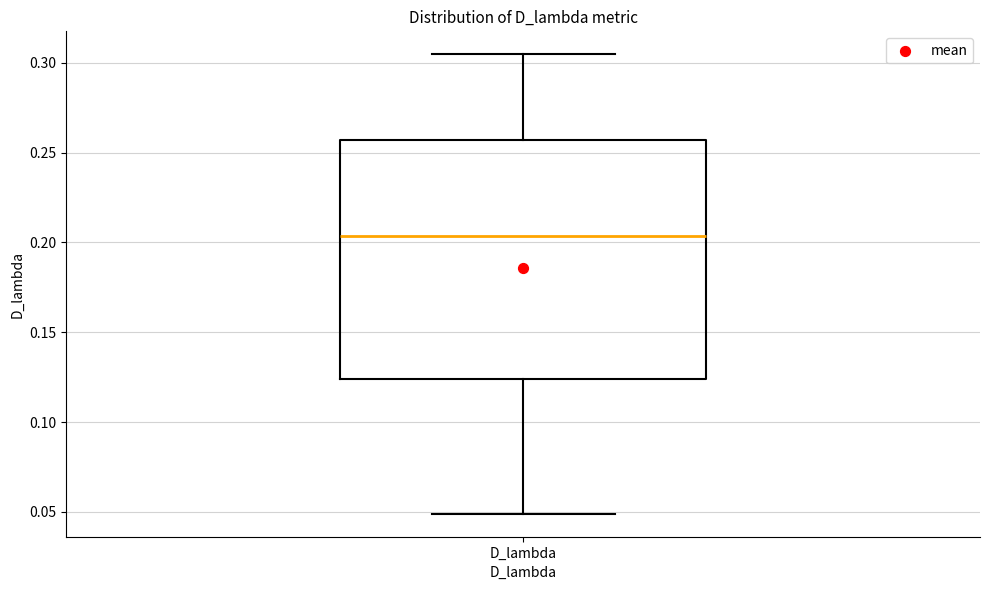

Transcribe this box plot: give where the median line is, the range the box spans, and where the two whiskers end, as read against the y-axis. The values are not printed on the chart, so give them approximately, as read against the axis.

median 0.205, box 0.125 to 0.255, whiskers 0.050 to 0.305